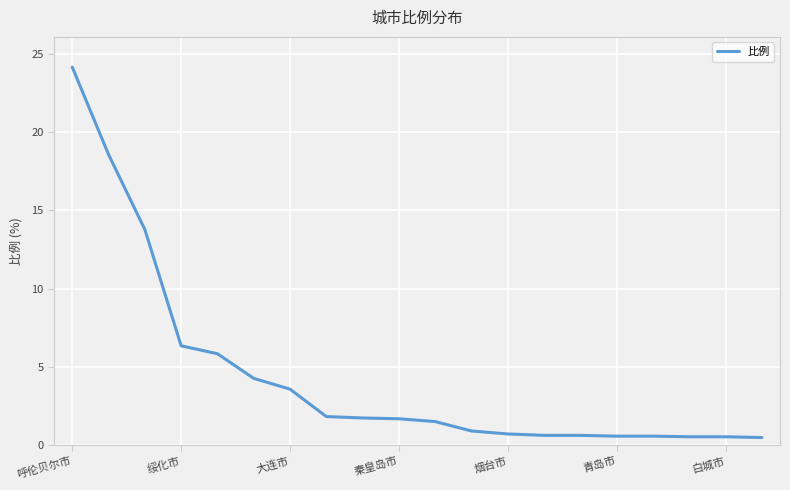

What is the label of the 20th point from the right?

呼伦贝尔市